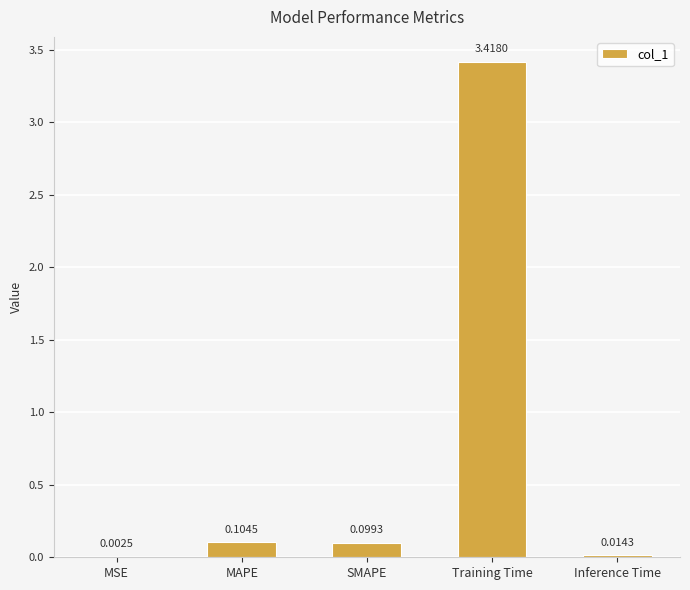

Which category has the highest value across all series?

Training Time